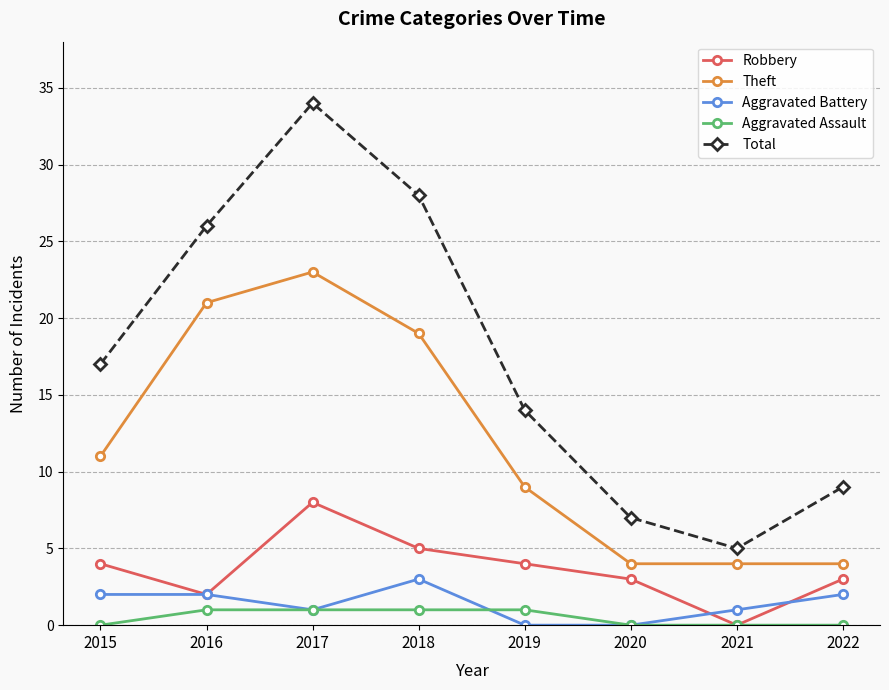

What is the average value of the Aggravated Battery series?

1